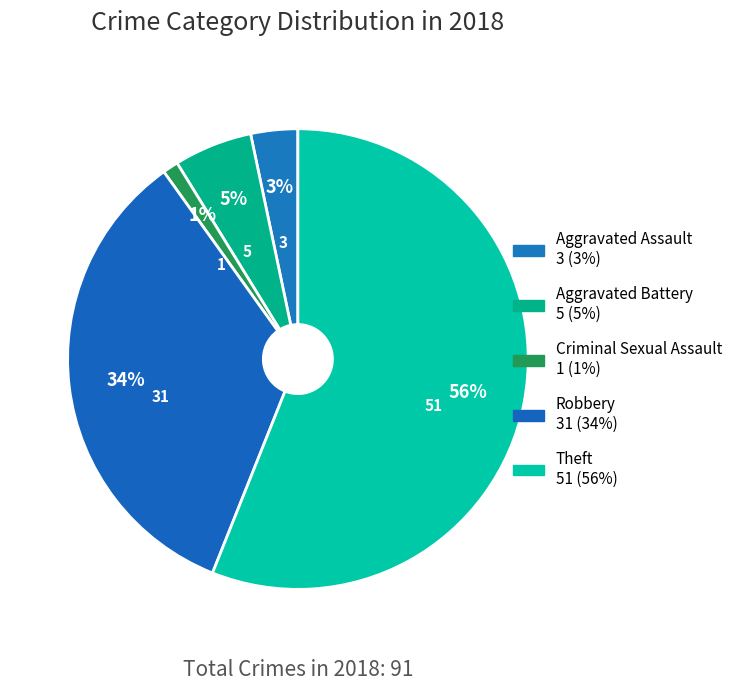

What percentage is NOT represented by Aggravated Battery?

94.5%